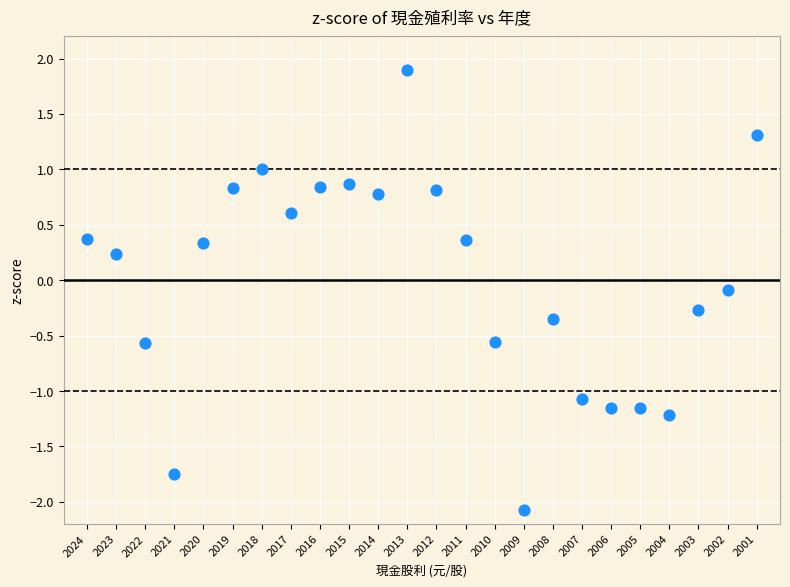

What is the range of Y values (max minus min)?

4.0